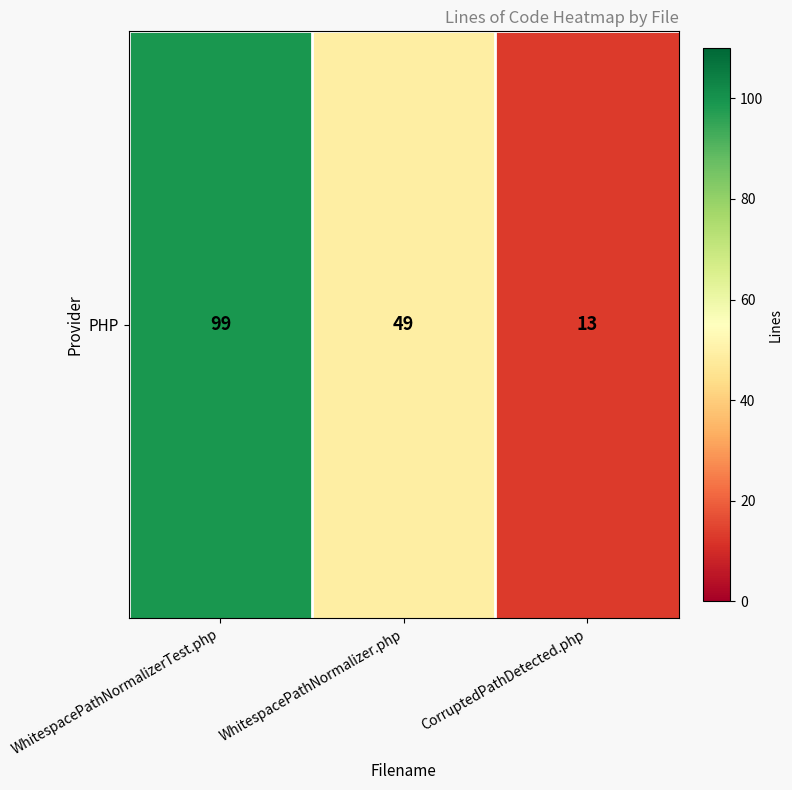

Reading left to right, what are all the values shown in this chart?

99	49	13